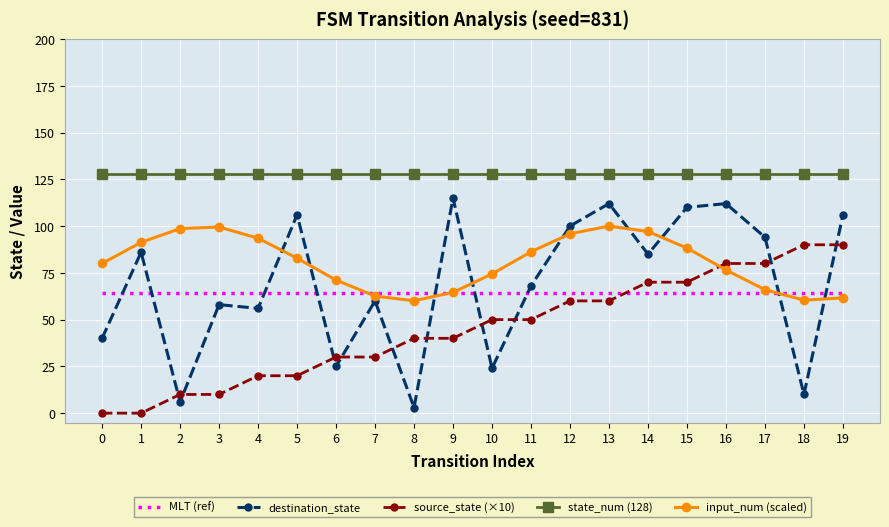

Which series has the largest total across all categories?

state_num (128)